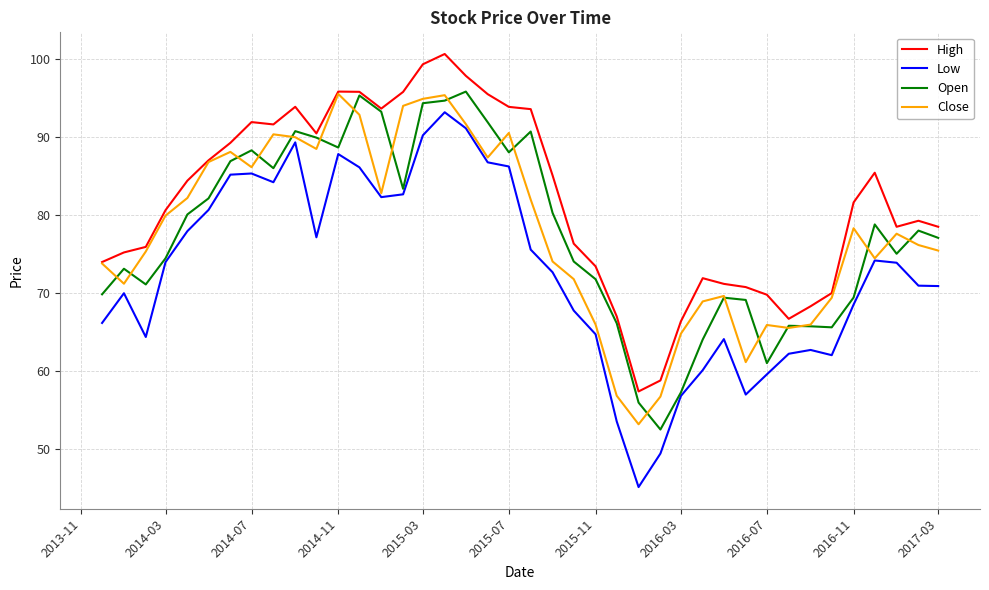

What is the smallest value displayed?

45.1